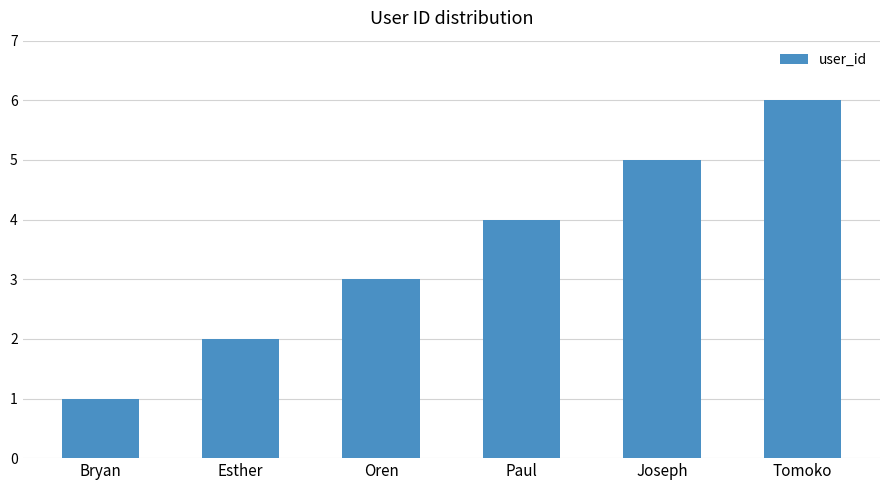

The value at Paul is 4. True or false?

True